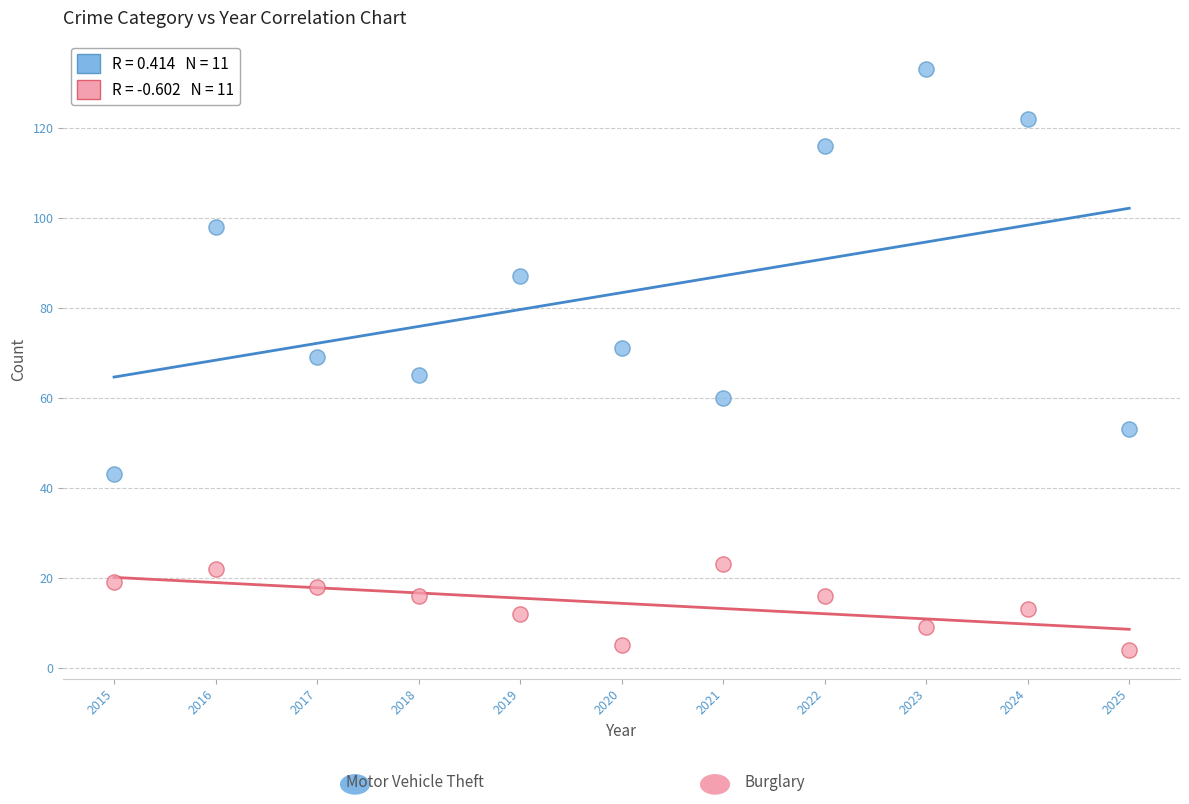

Across all data points, what is the range of X values (max minus min)?

10